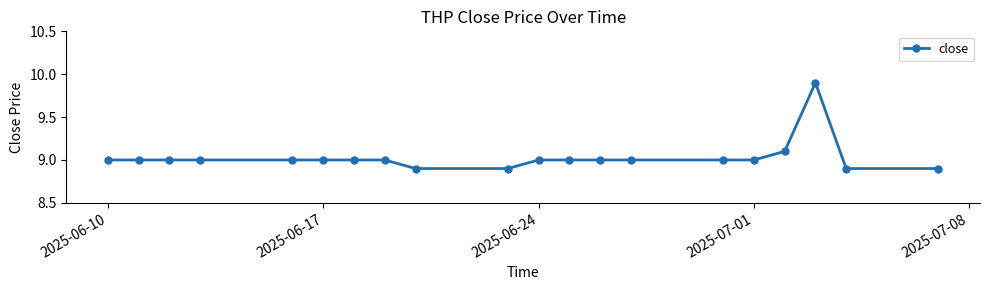

How many lines are shown in the chart?

1